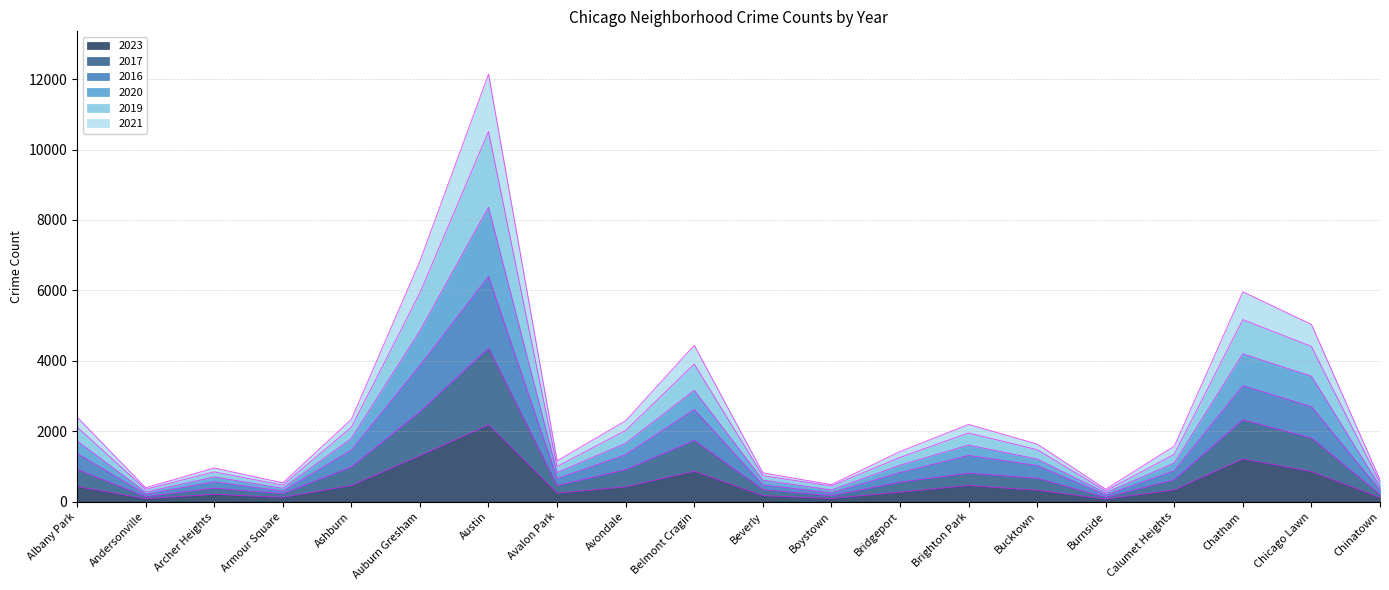

Which category has the highest value in the 2023 series?

Austin